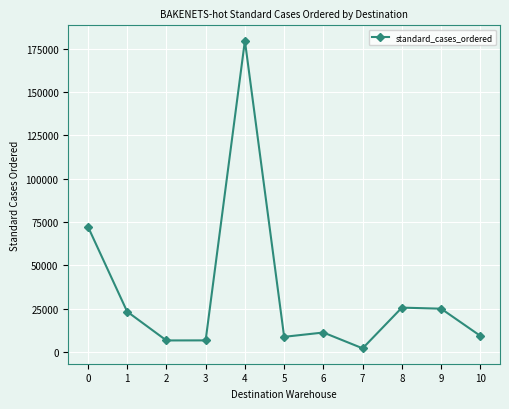

How many lines are shown in the chart?

1